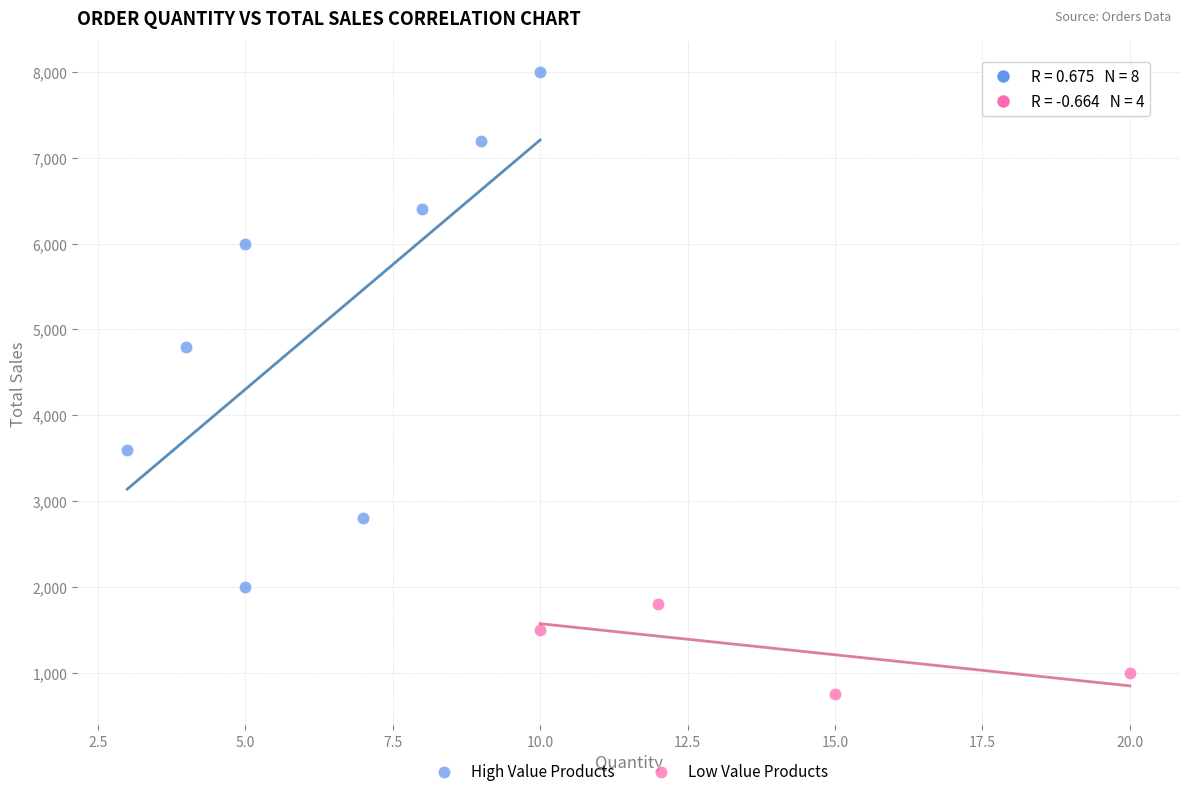

Which series reaches the minimum Y coordinate?

Low Value Products